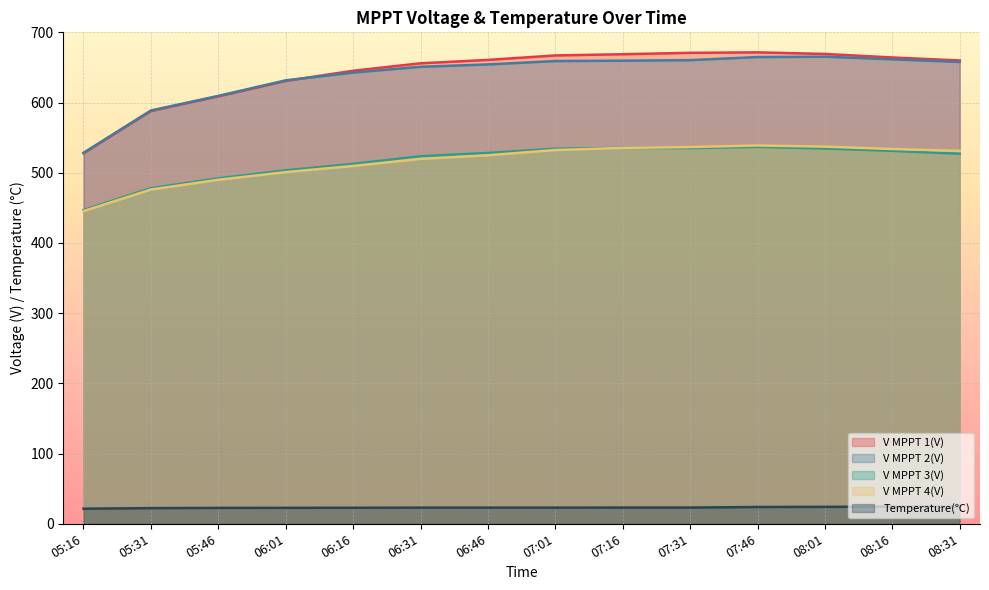

Which series has the widest spread of values?

V MPPT 1(V)